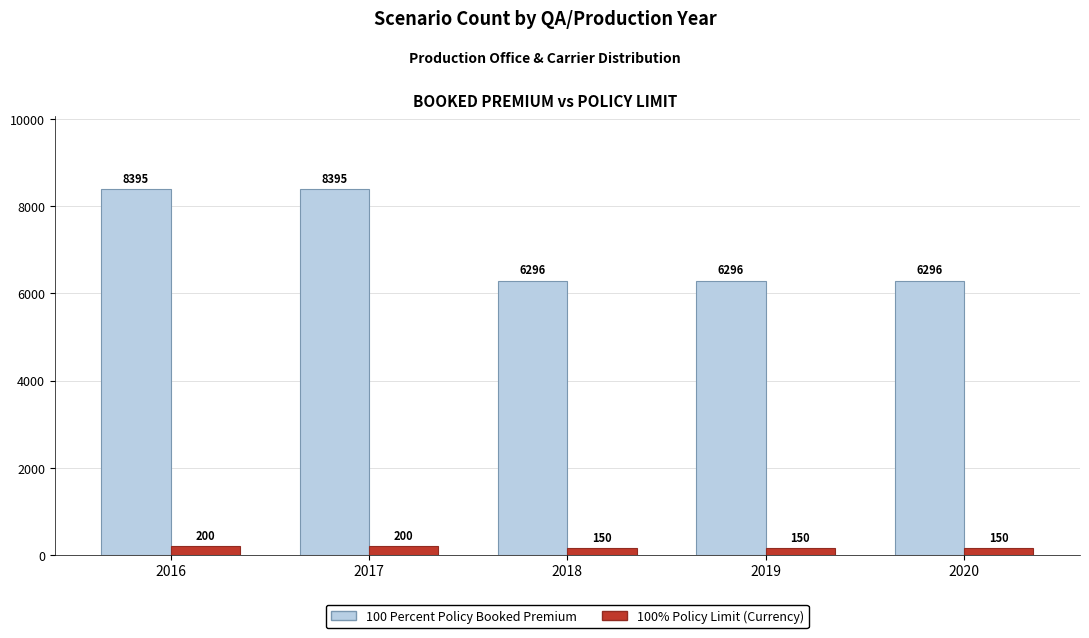

What is the maximum value for 100% Policy Limit (Currency)?

200.0